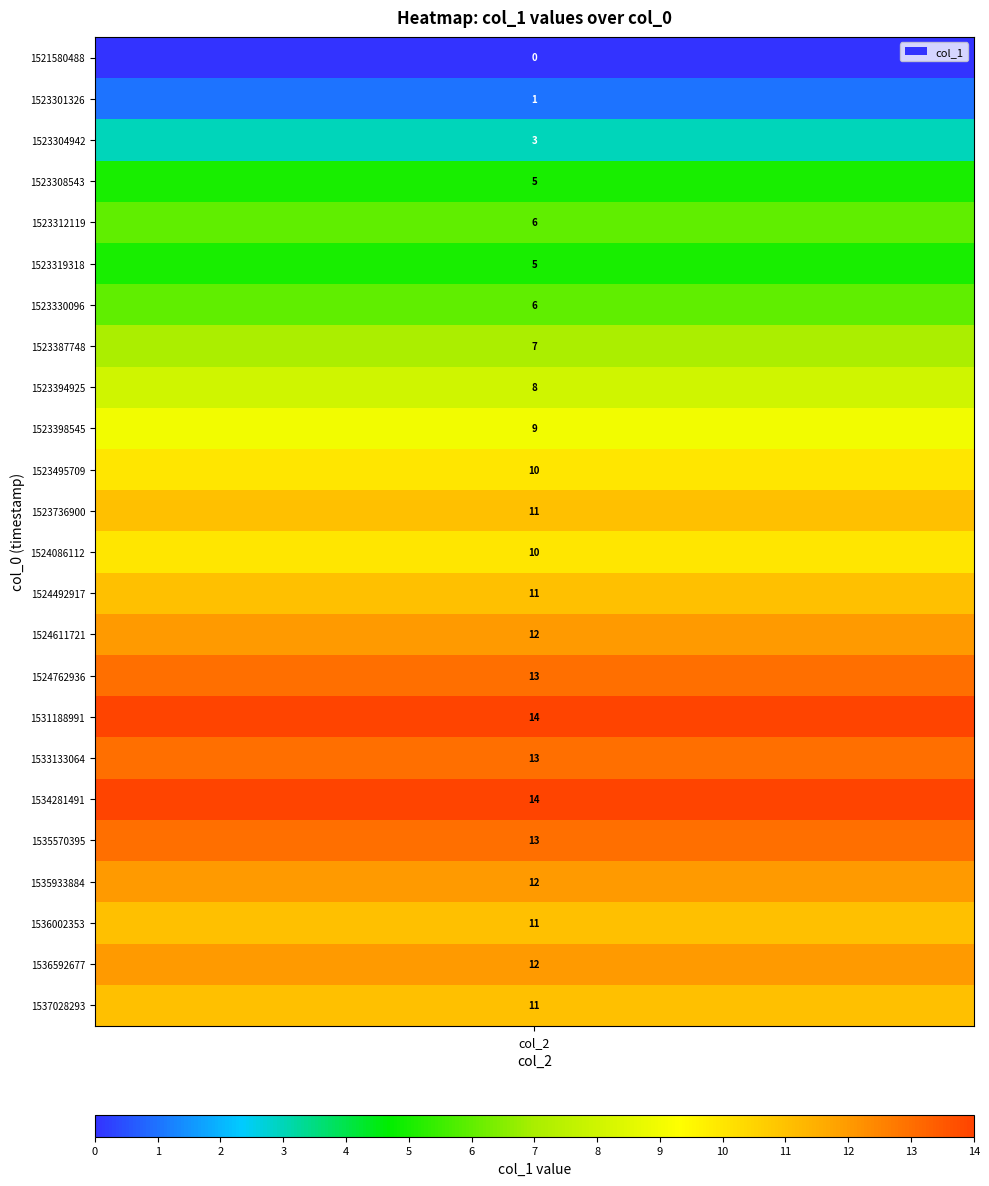

What is the maximum value shown in the chart?

14